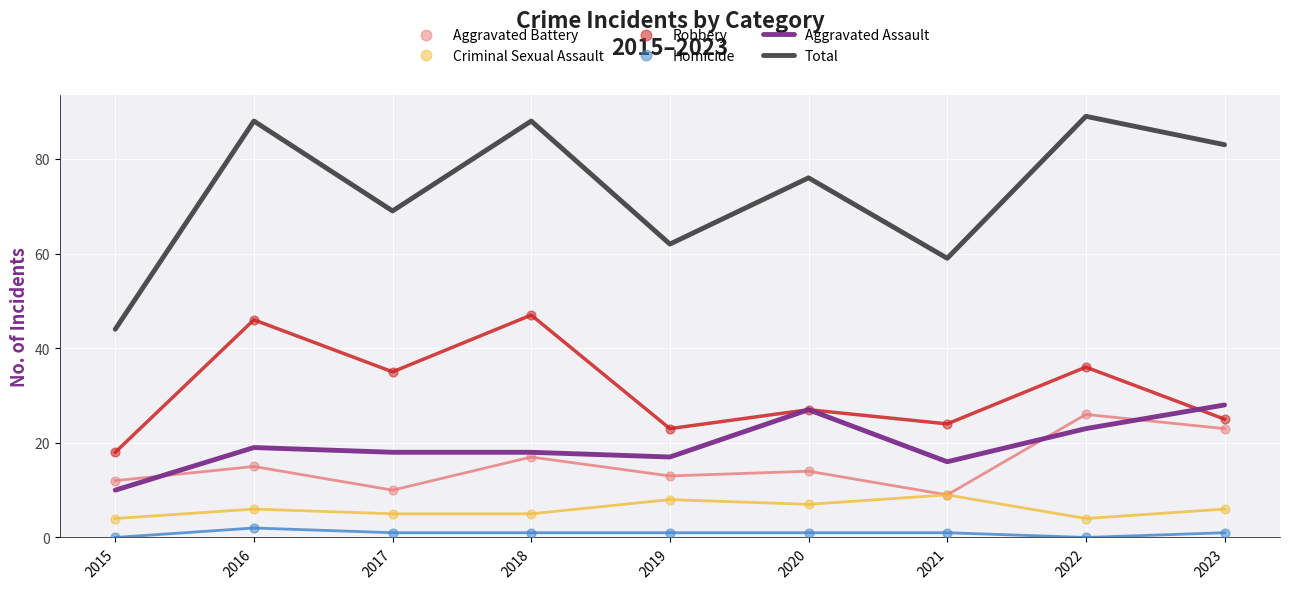

Which series reaches the maximum Y coordinate?

Total